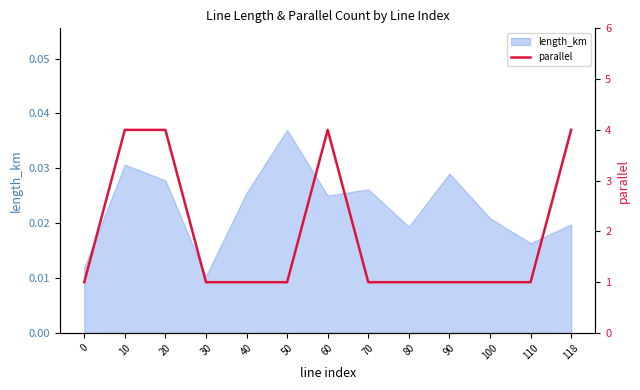

How many lines are shown in the chart?

1